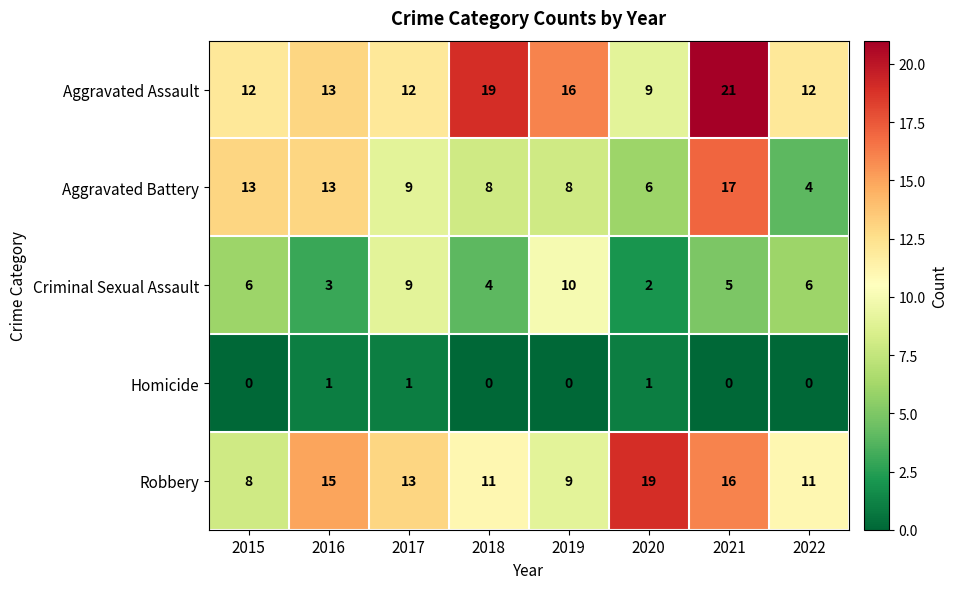

What is the maximum value for Aggravated Assault?

21